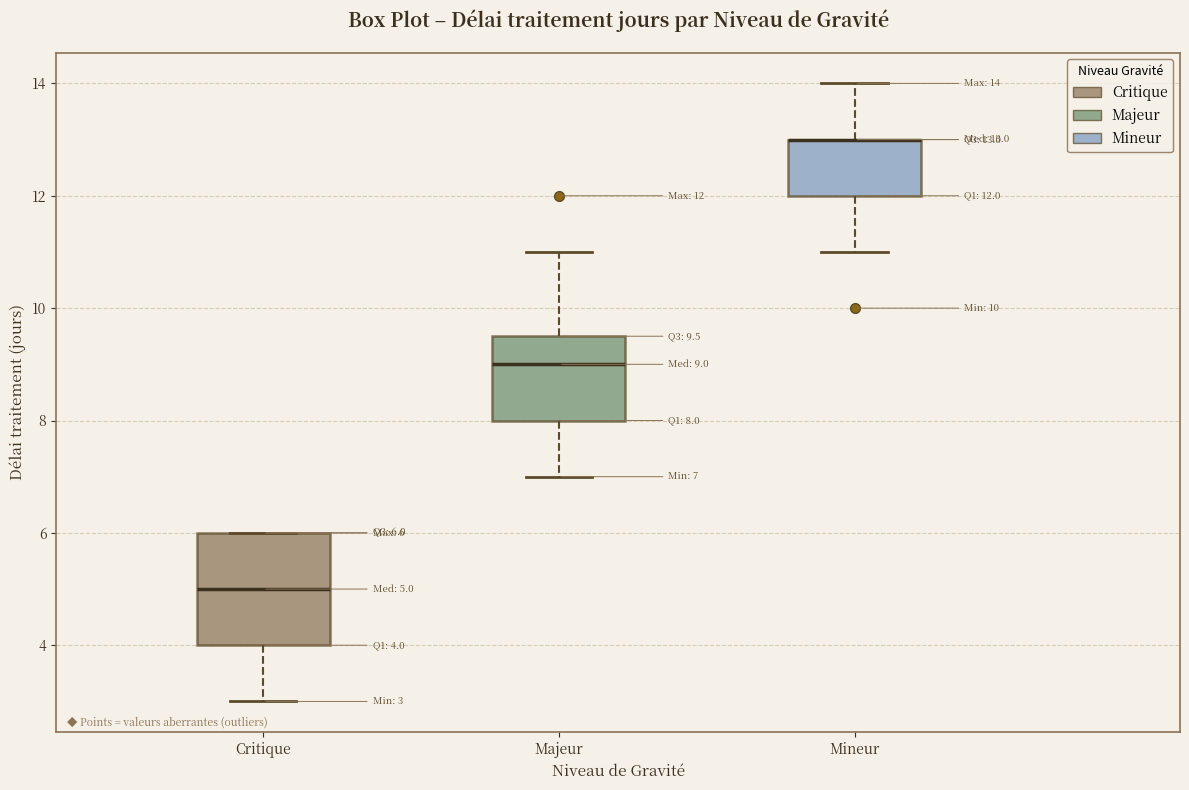

Comparing the boxes themselves (not the whiskers), which one is the tallest?

Critique